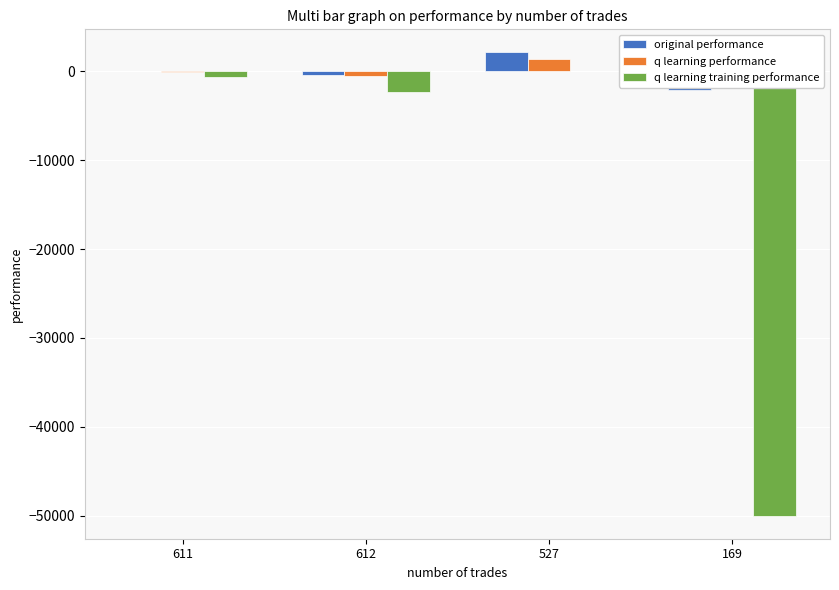

Between 611 and 527, which is larger?

527